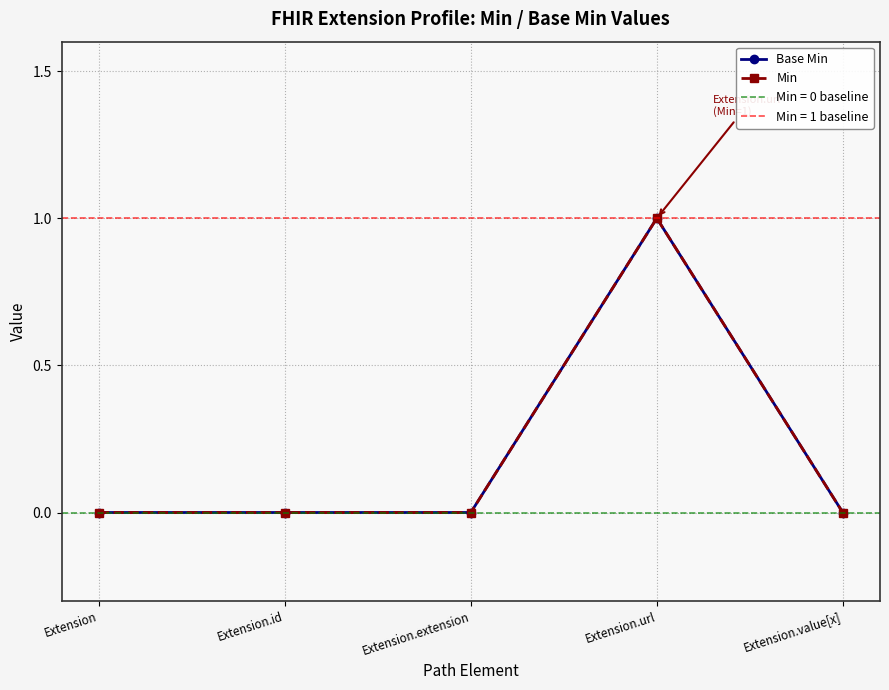

Which label corresponds to the largest value in the chart?

Extension.url